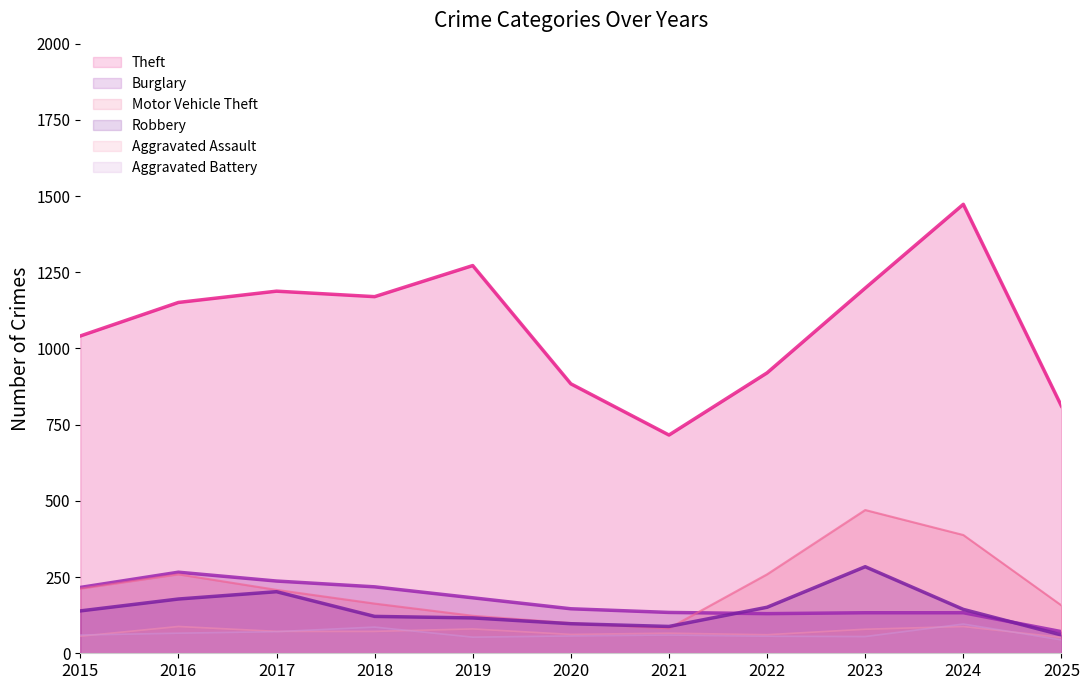

Which category has the highest value in the Aggravated Assault series?

2016